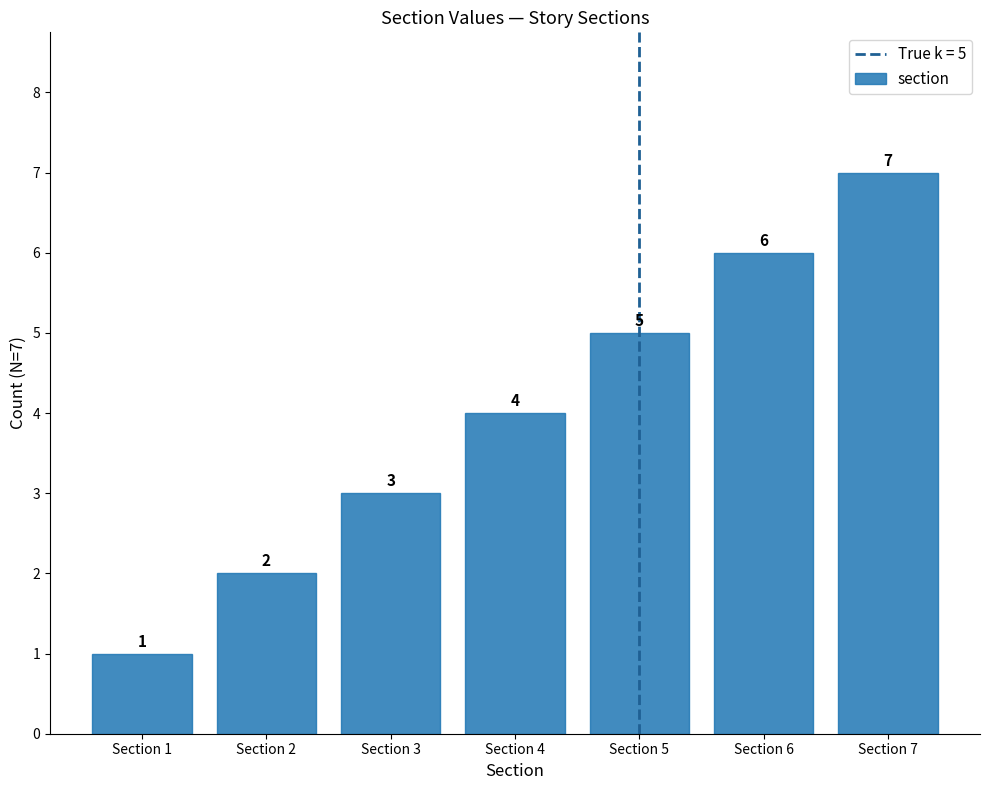

List the labels in order of value, largest first.

Section 7, Section 6, Section 5, Section 4, Section 3, Section 2, Section 1